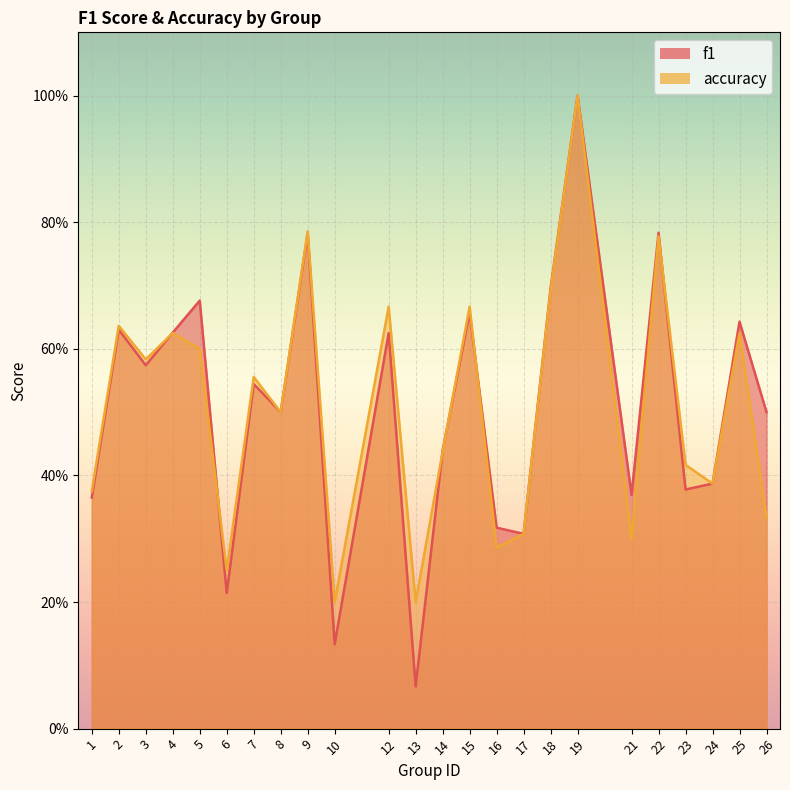

The accuracy series shows 0.2 at 19. True or false?

False